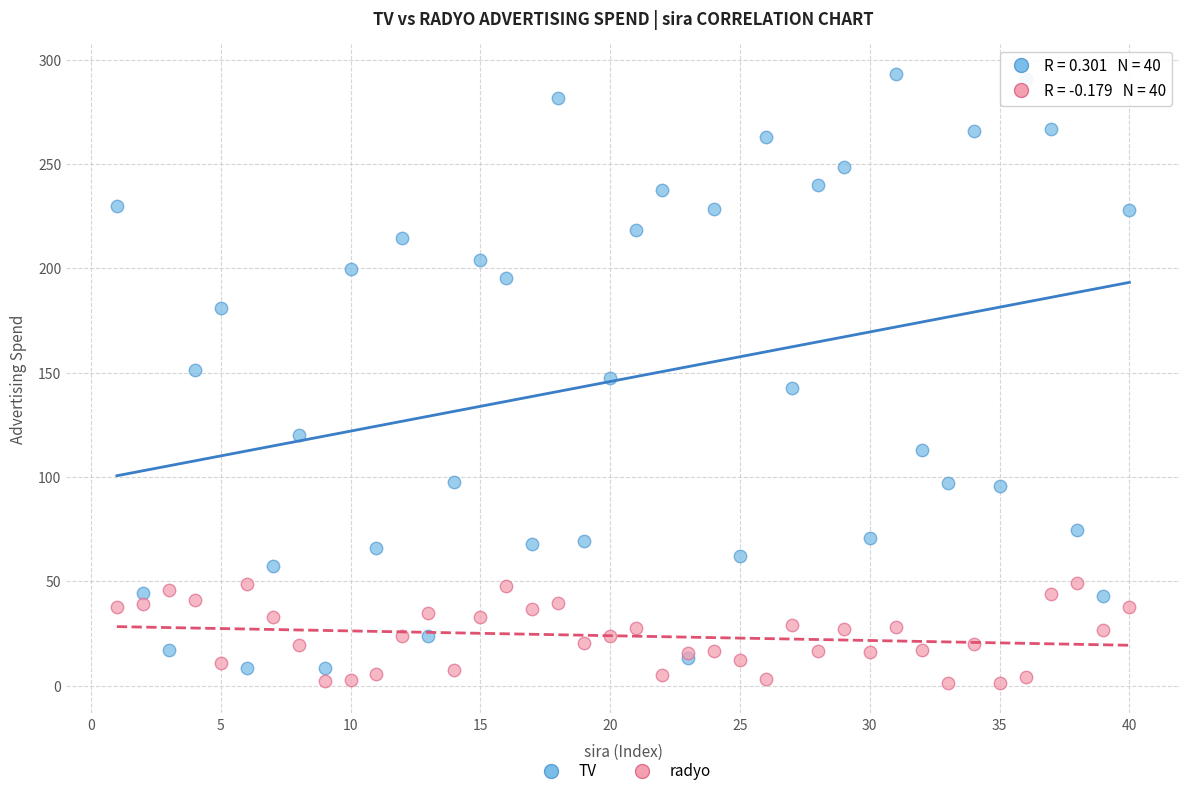

Which series has the widest spread of Y values?

TV